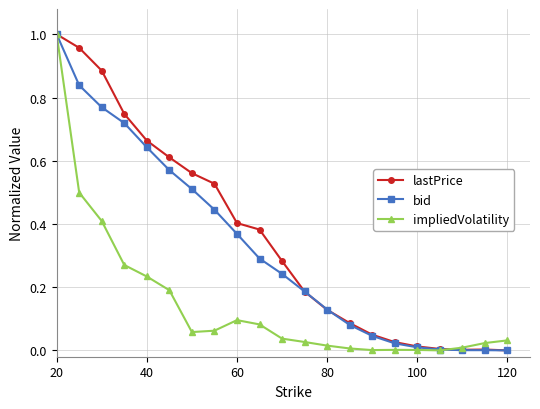

How many lines are shown in the chart?

3